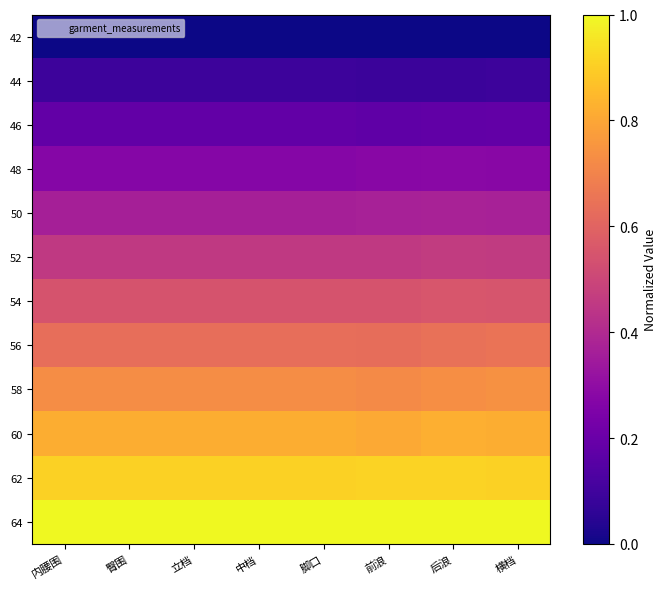

Rank the series at 立档 from highest to lowest value.

64, 62, 60, 58, 56, 54, 52, 50, 48, 46, 44, 42